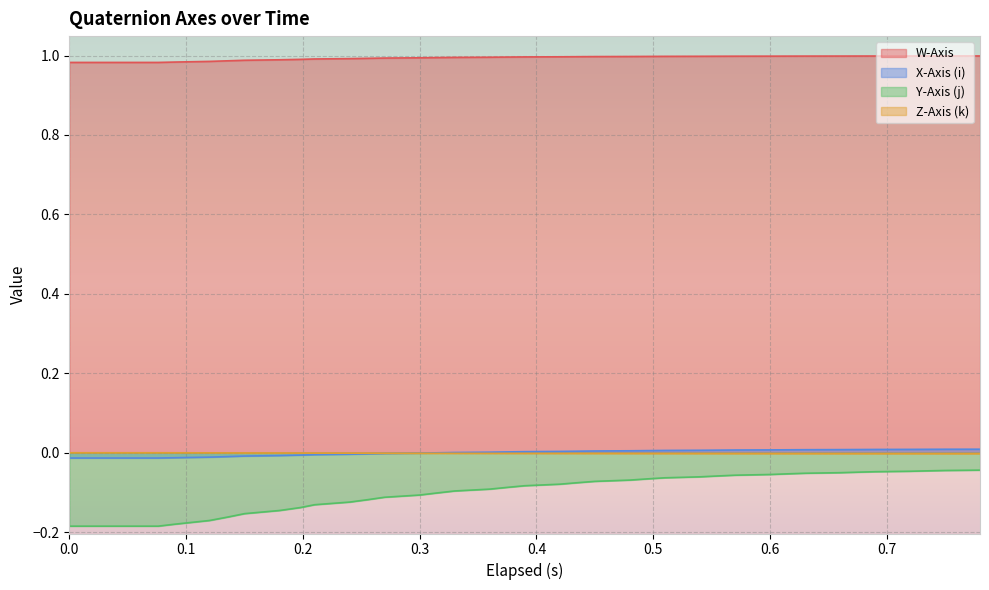

Which series has the largest total across all categories?

W-Axis